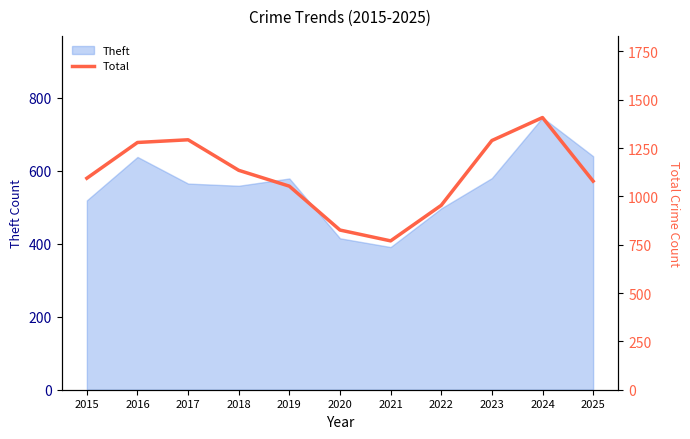

Is it true that the value at 2017 is 1763?

False